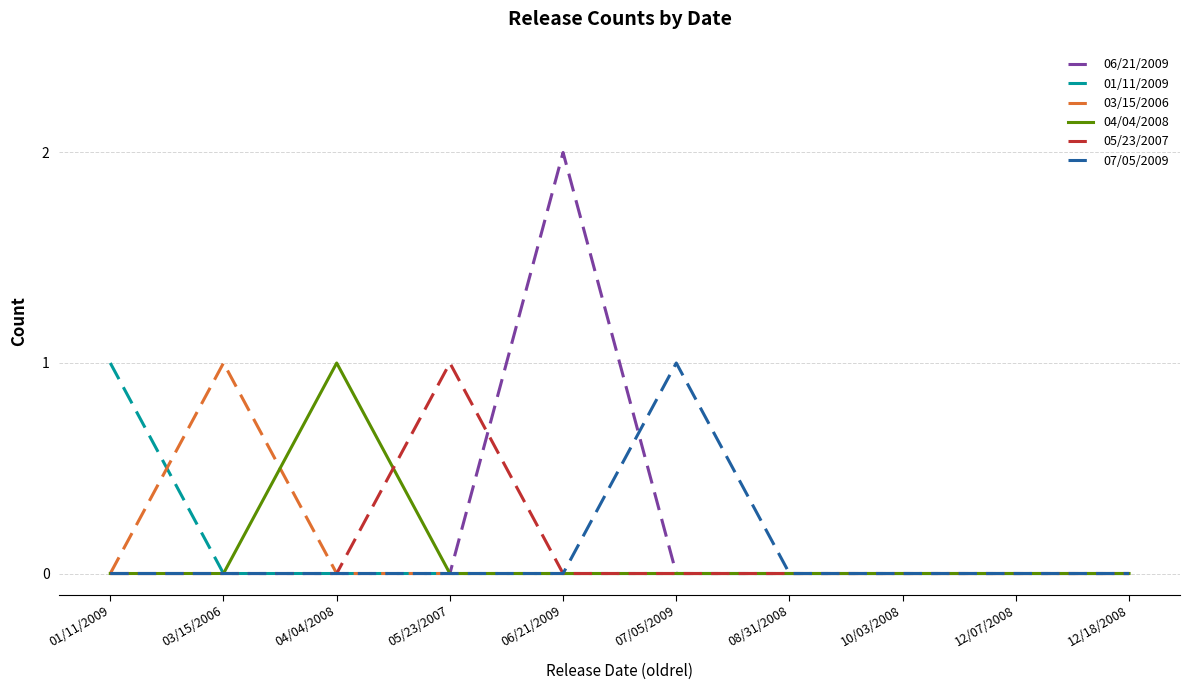

What position from the left is 08/31/2008?

7